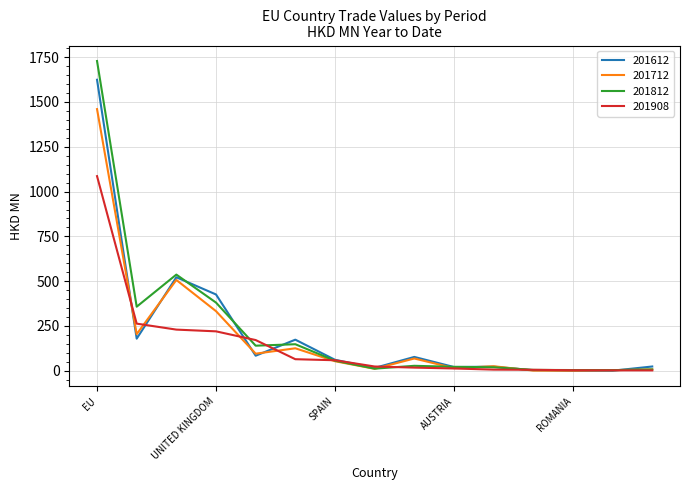

Which series has the widest spread of values?

201812